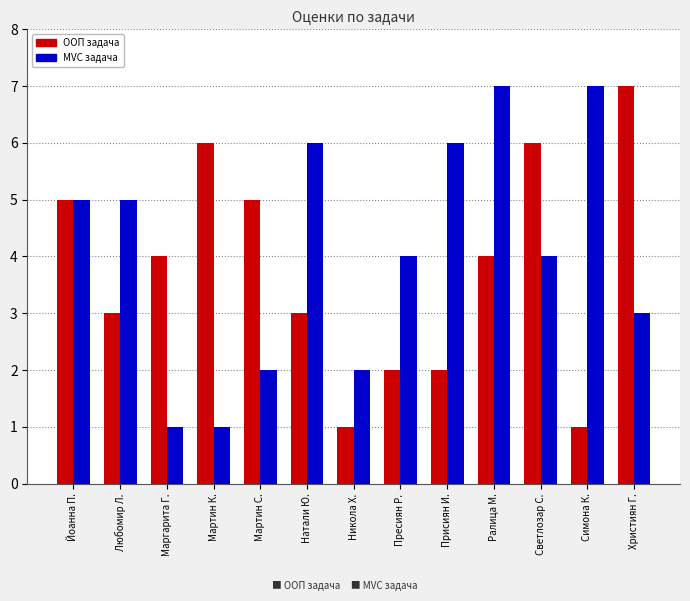

What is the maximum value for ООП задача?

7